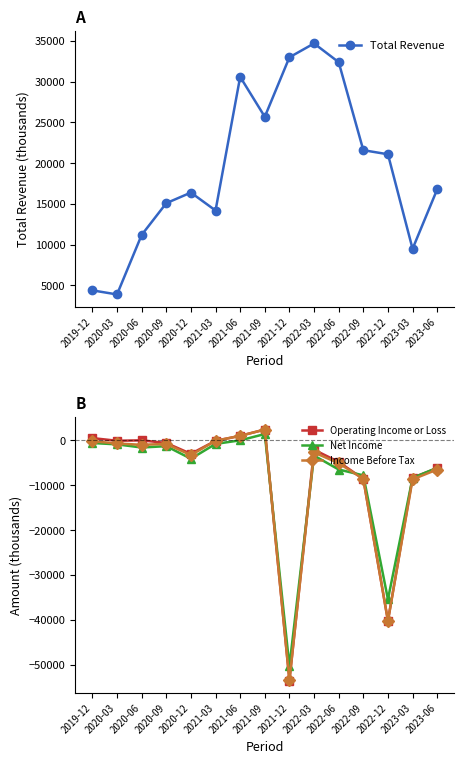

How many data points does each series have?

15